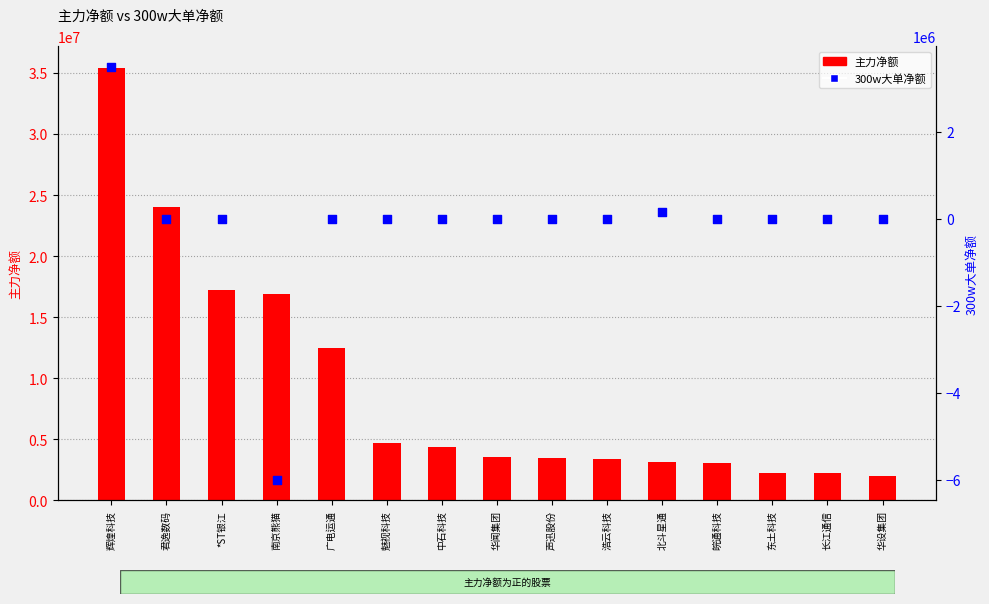

At which category is the sum across all series the highest?

辉煌科技